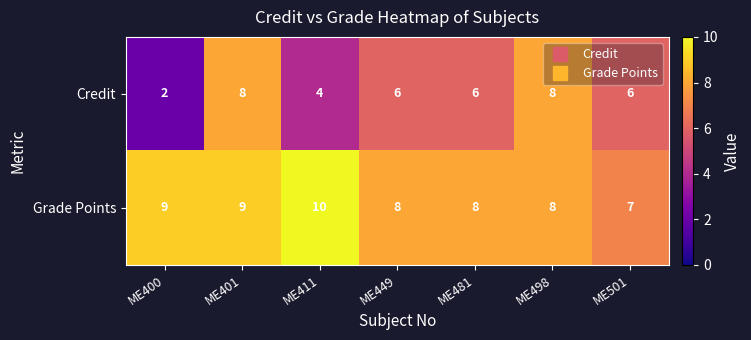

What is the total value across all series at ME449?

14